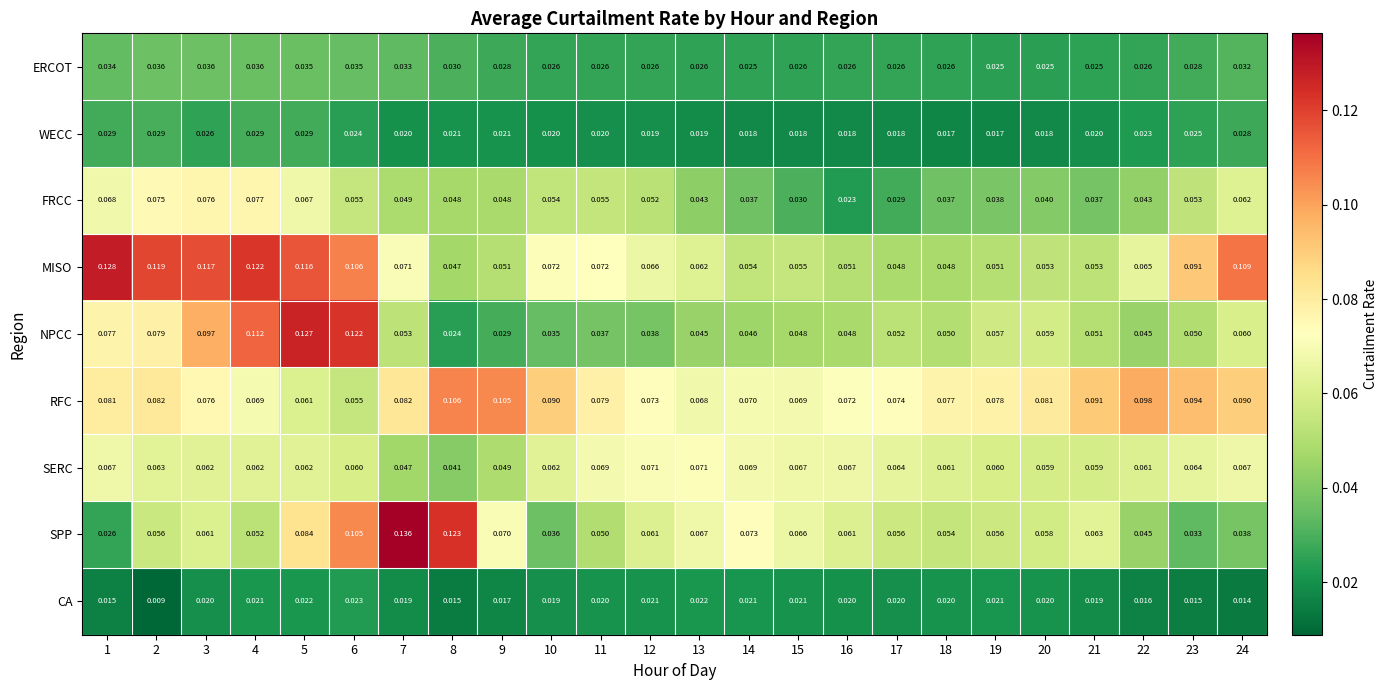

Which label corresponds to the largest value in the chart?

7